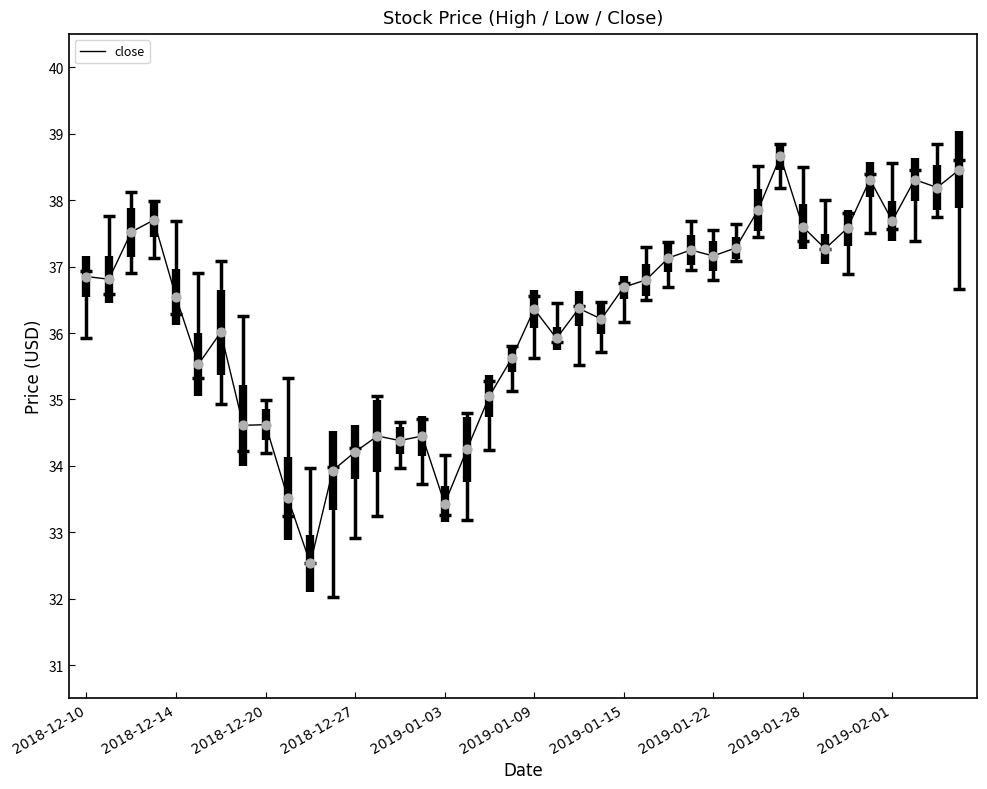

What is the greatest value displayed?

38.7